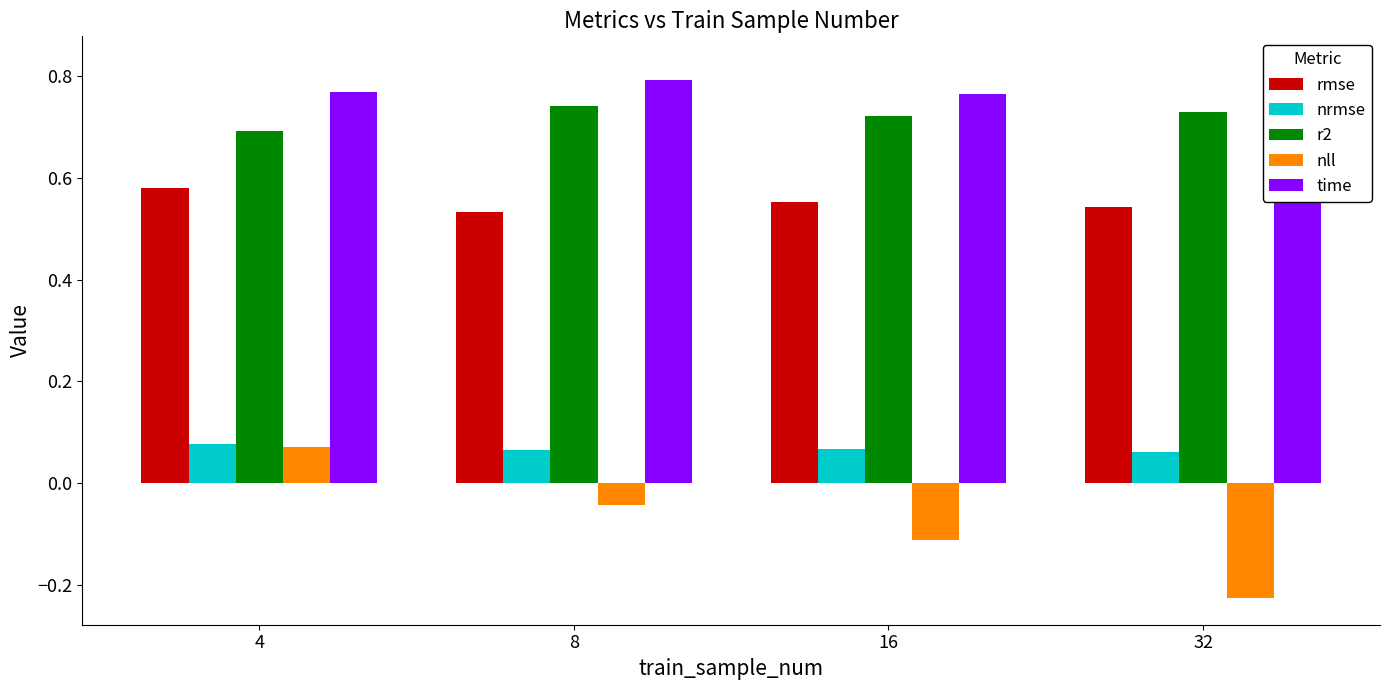

What are all the series names shown in the legend?

rmse, nrmse, r2, nll, time